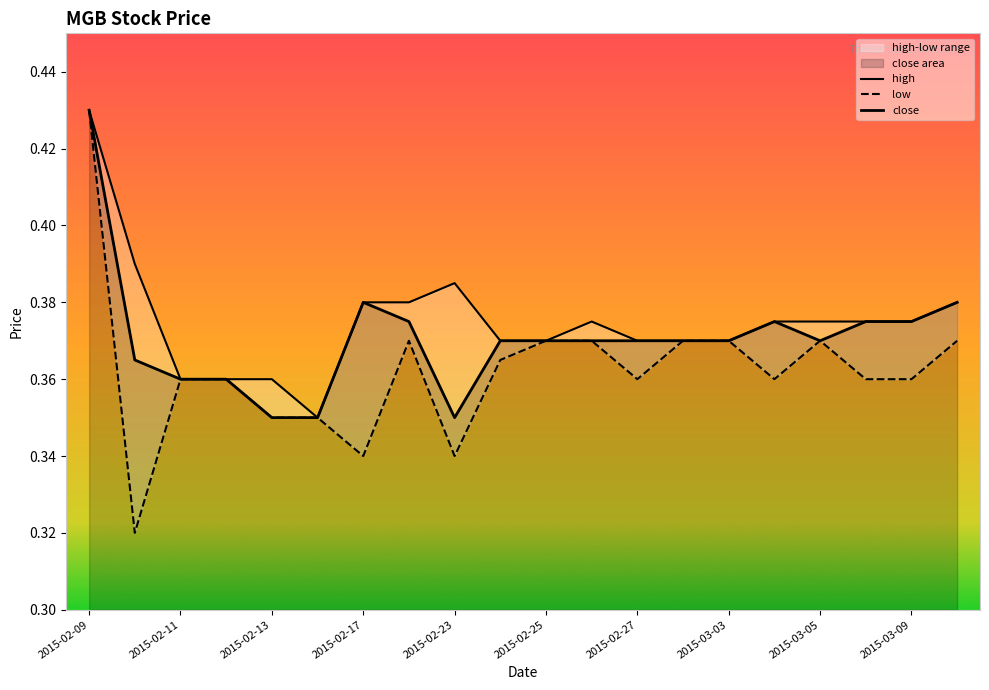

The value of close at 2015-02-17 is 0.4. True or false?

True